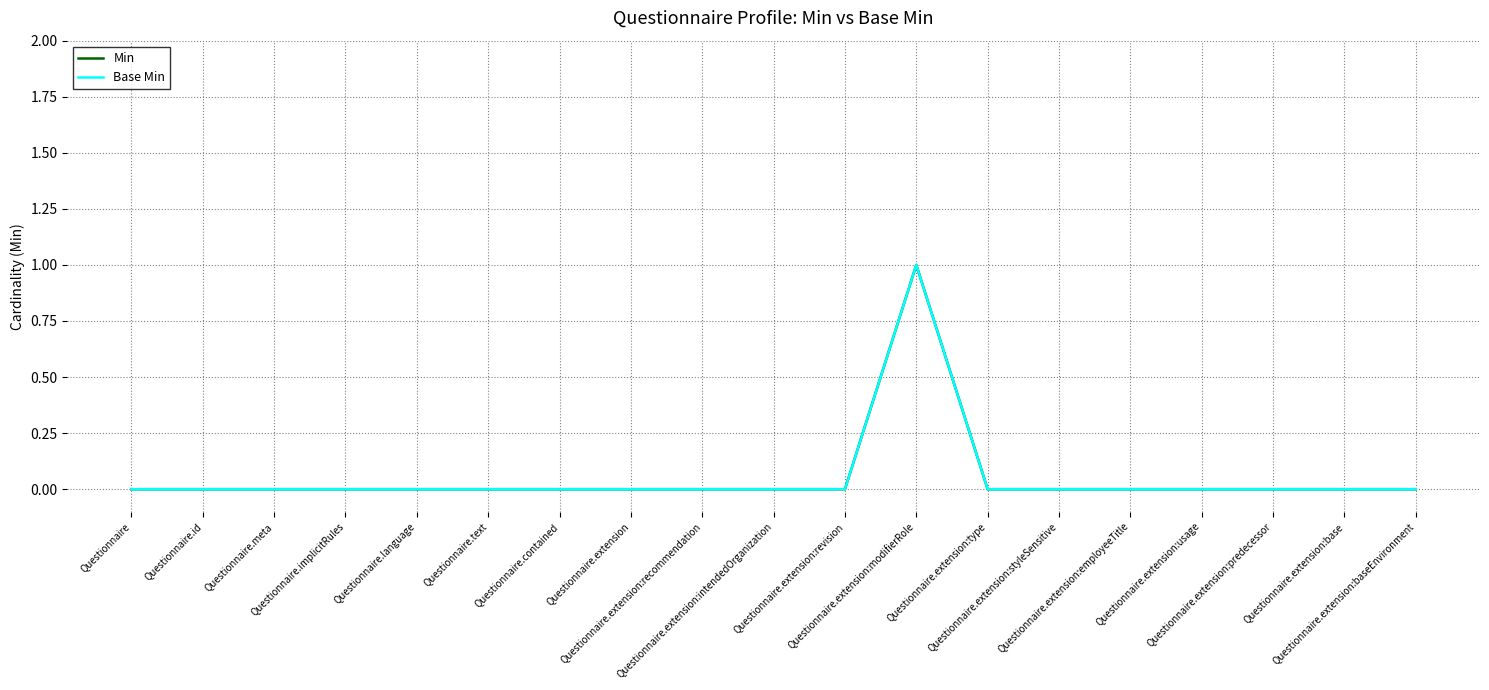

What position from the left is Questionnaire.extension:modifierRole?

12